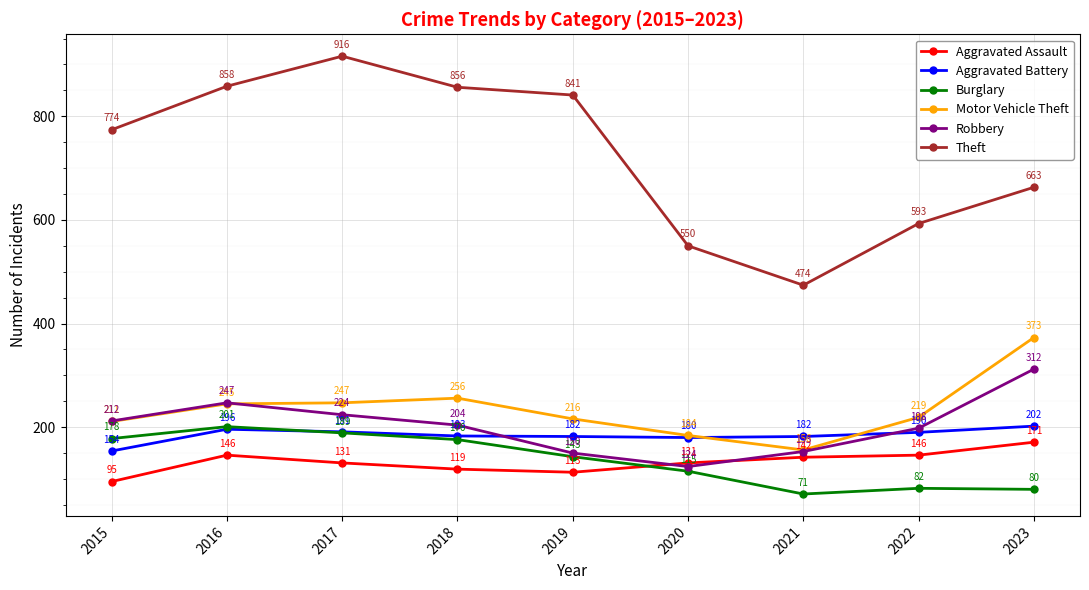

In Robbery, how many points are higher than both neighbors (excluding endpoints)?

1